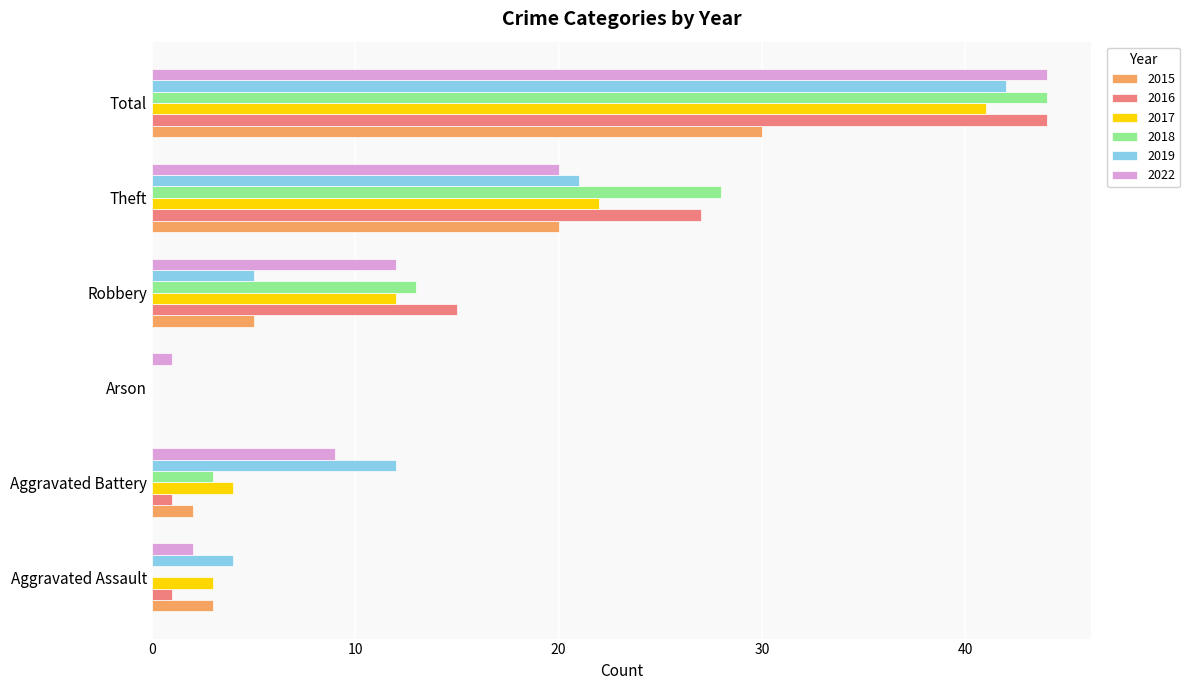

What is the difference between the 2018 values at Robbery and Aggravated Assault?

13